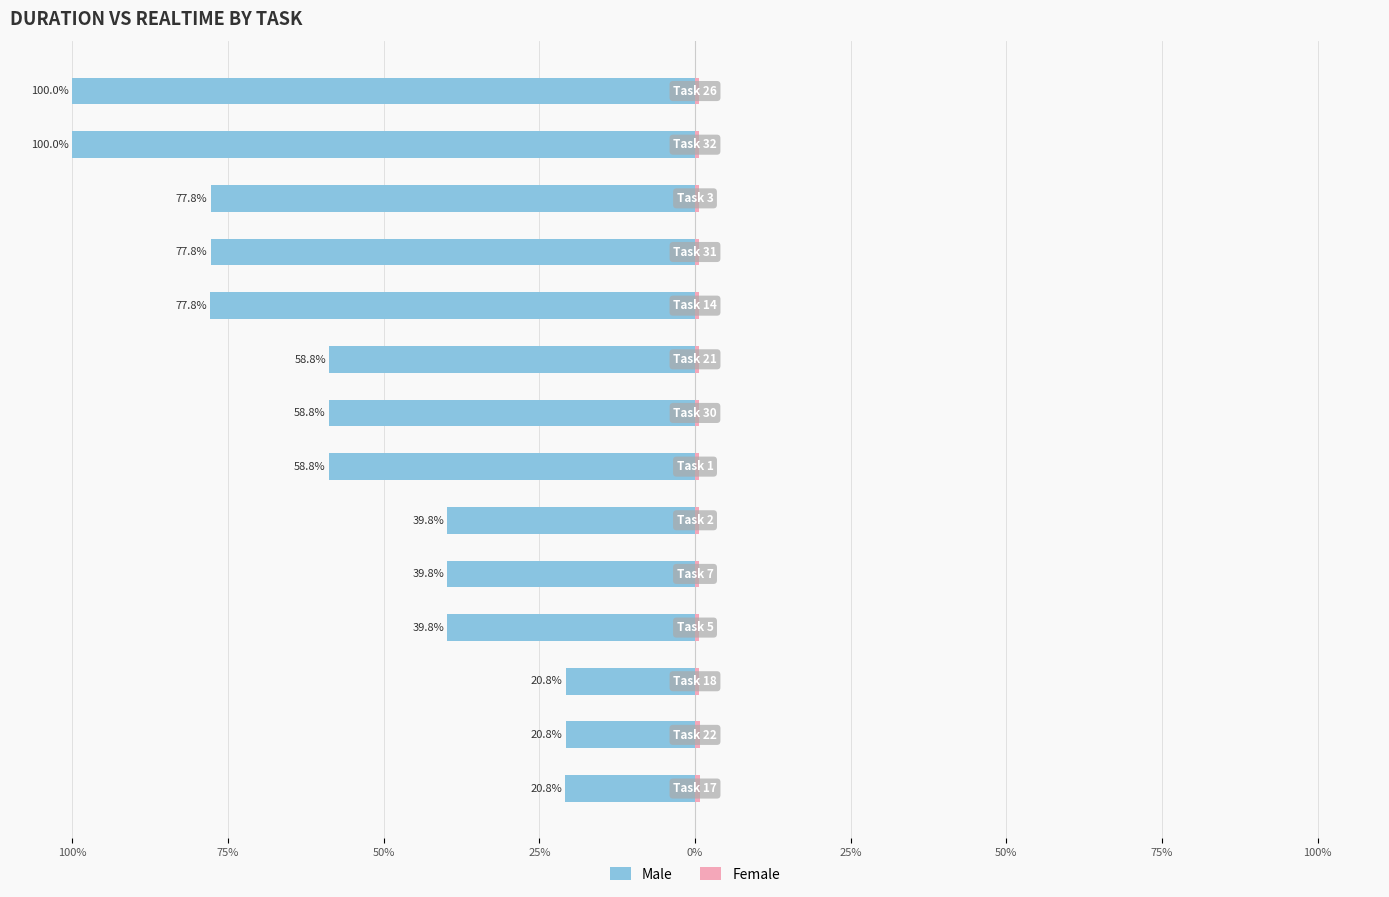

Between 0% and 75%, which series saw the biggest shift?

Male